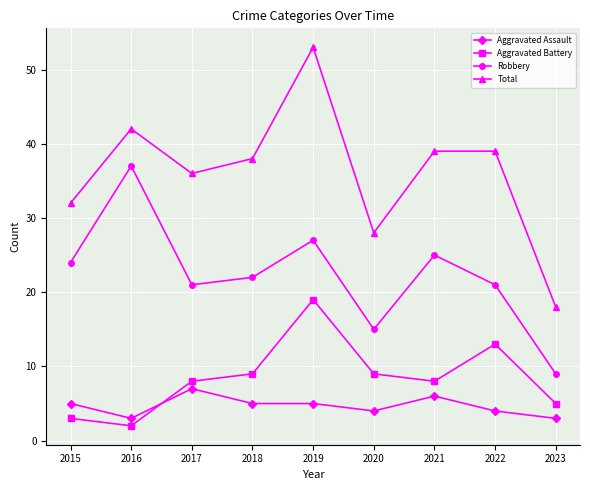

Reading left to right, extract all data points from this chart.

Aggravated Assault: 2015=5	2016=3	2017=7	2018=5	2019=5	2020=4	2021=6	2022=4	2023=3
Aggravated Battery: 2015=3	2016=2	2017=8	2018=9	2019=19	2020=9	2021=8	2022=13	2023=5
Robbery: 2015=24	2016=37	2017=21	2018=22	2019=27	2020=15	2021=25	2022=21	2023=9
Total: 2015=32	2016=42	2017=36	2018=38	2019=53	2020=28	2021=39	2022=39	2023=18